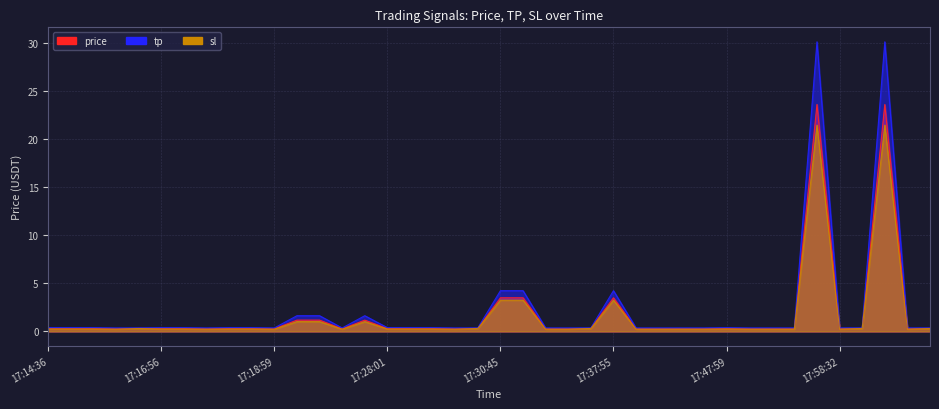

The price series shows 0.3 at 17:22:45. True or false?

True